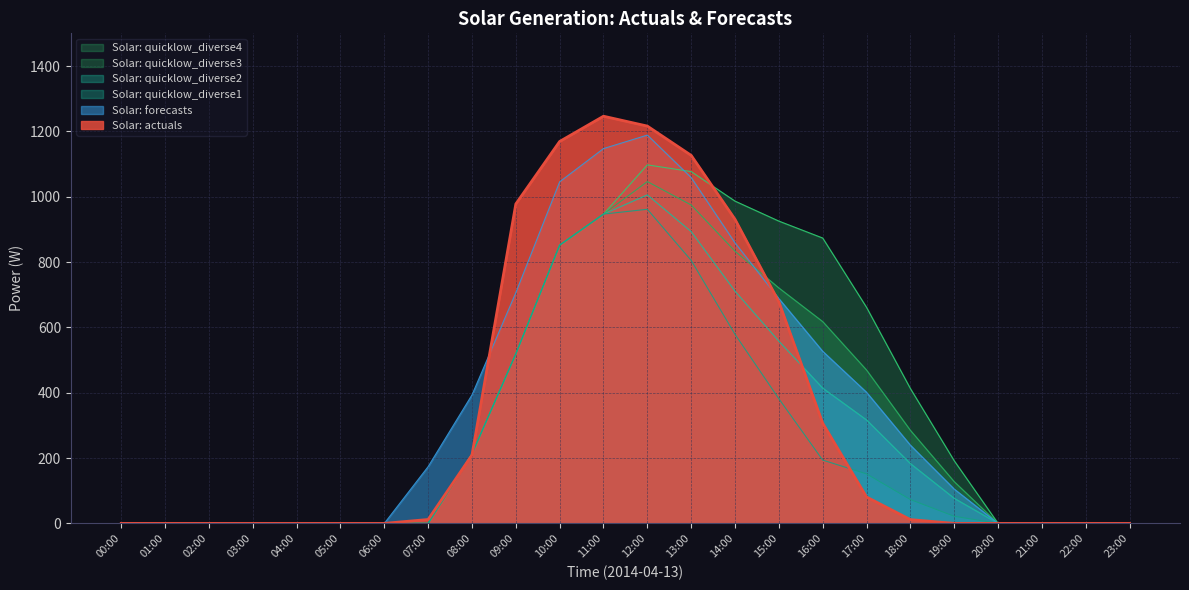

What is the maximum value shown in the chart?

1246.3